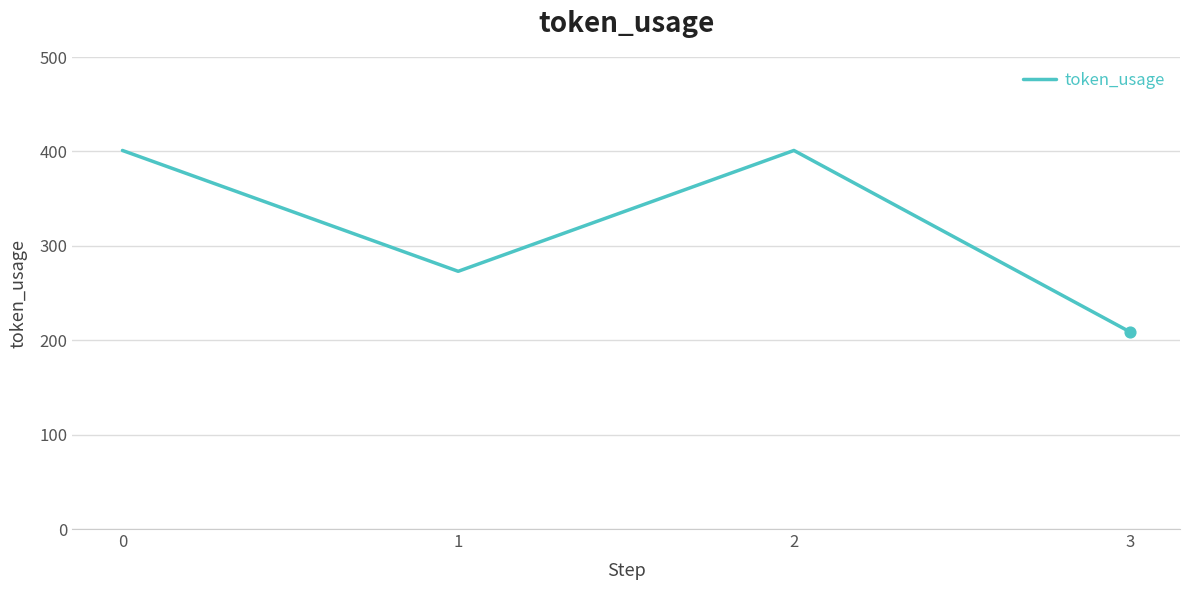

What is the ratio of the value at 0 to the value at 3?

1.9